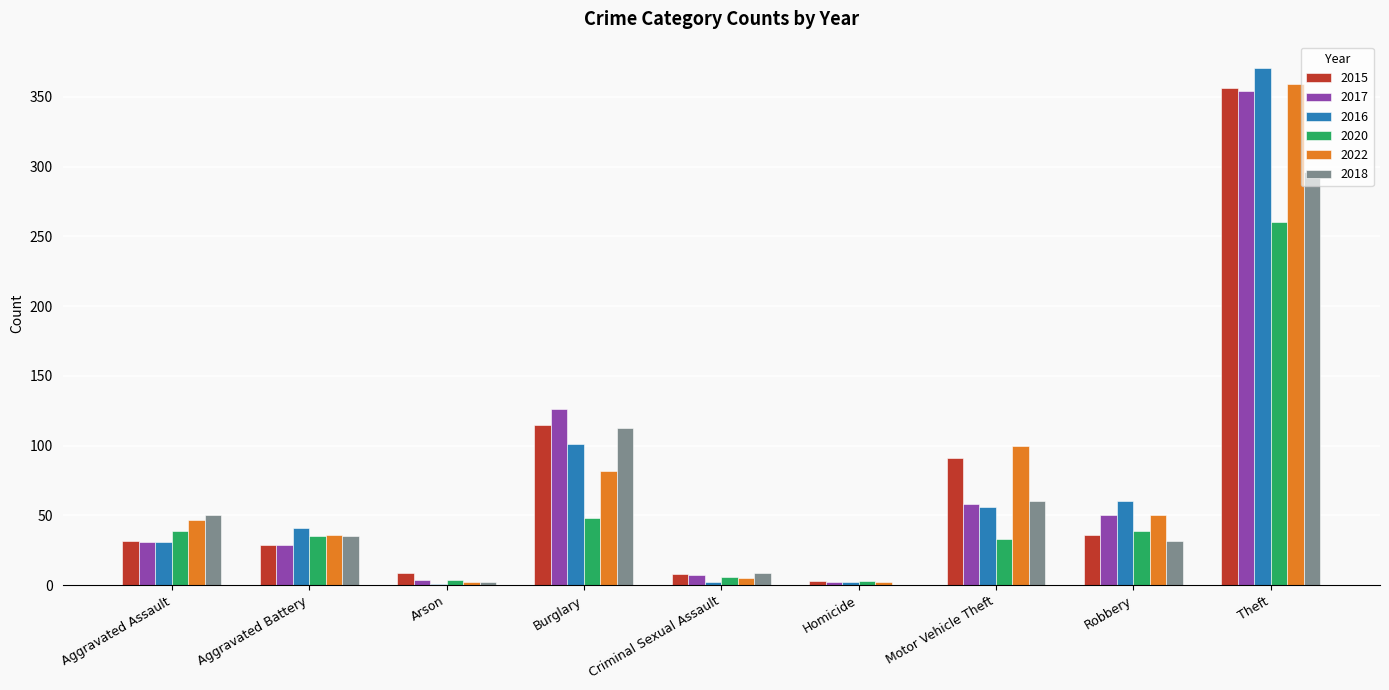

What is the total value across all series at Aggravated Assault?

230